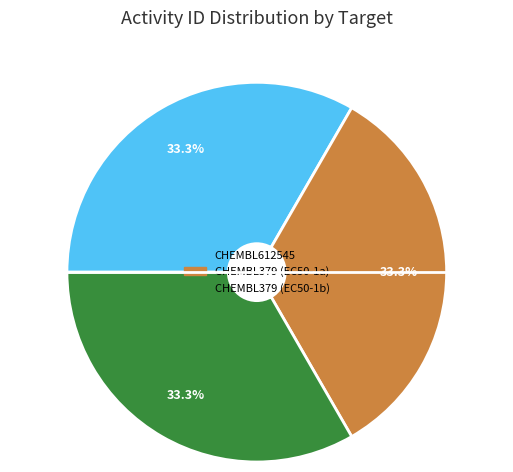

How many slices are in this pie chart?

3